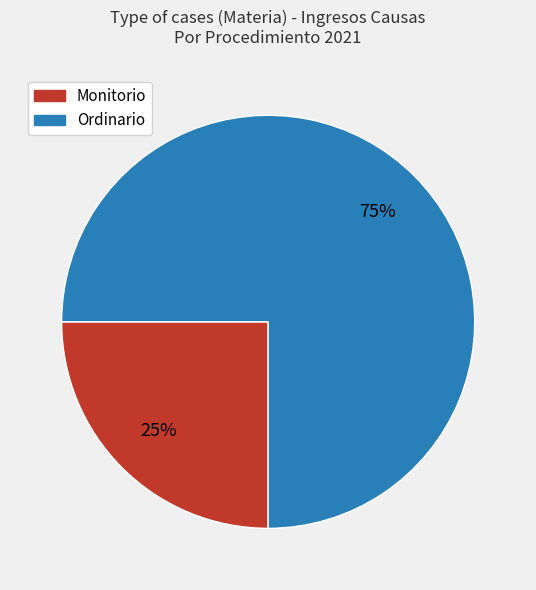

Is Ordinario the majority of the pie?

Yes